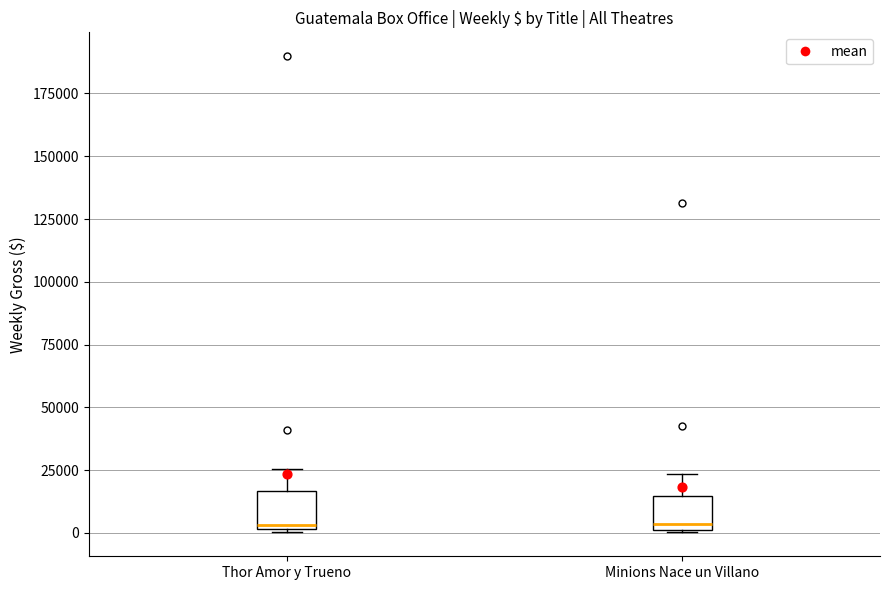

Reading left to right, transcribe this box plot: for each box, give where its median line is, the range the box spans, and where its two whiskers end, as read against the y-axis. The values are not printed on the chart, so give them approximately, as read against the axis.

Thor Amor y Trueno: median 5000, box 0 to 15000, whiskers 0 (just below the box's lower edge) to 25000
Minions Nace un Villano: median 5000, box 0 to 15000, whiskers 0 to 25000